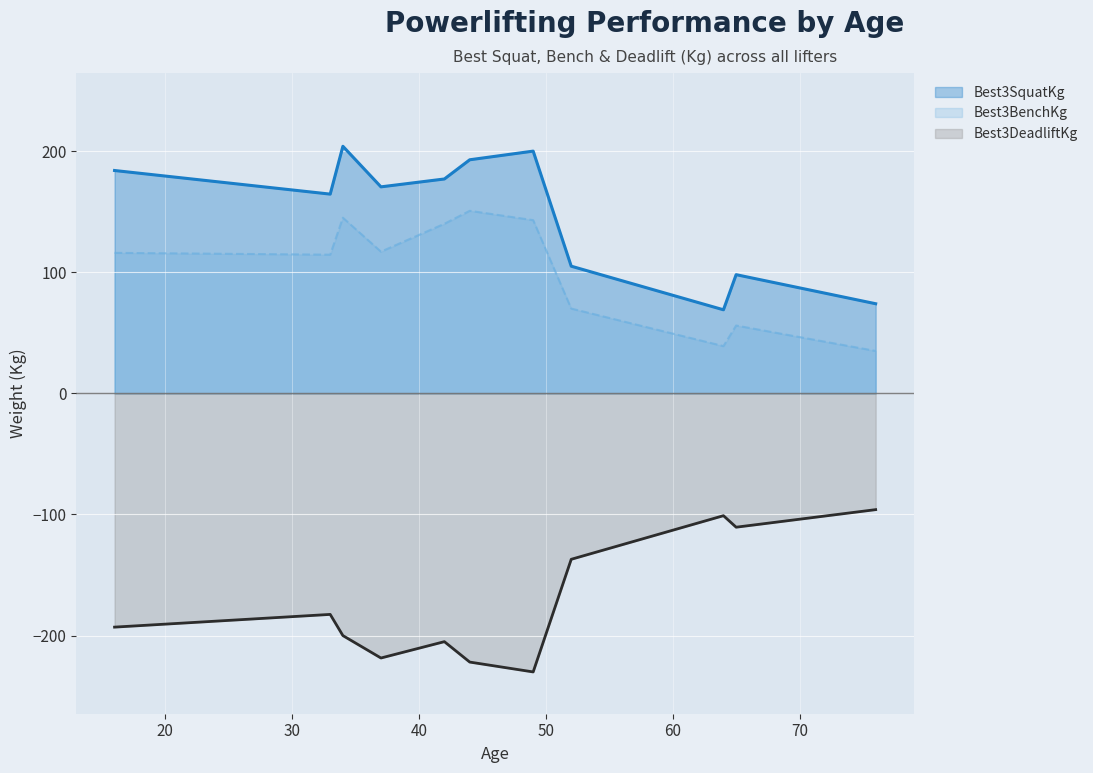

List the series in order of their peak value, highest first.

Best3SquatKg, Best3BenchKg, Best3DeadliftKg